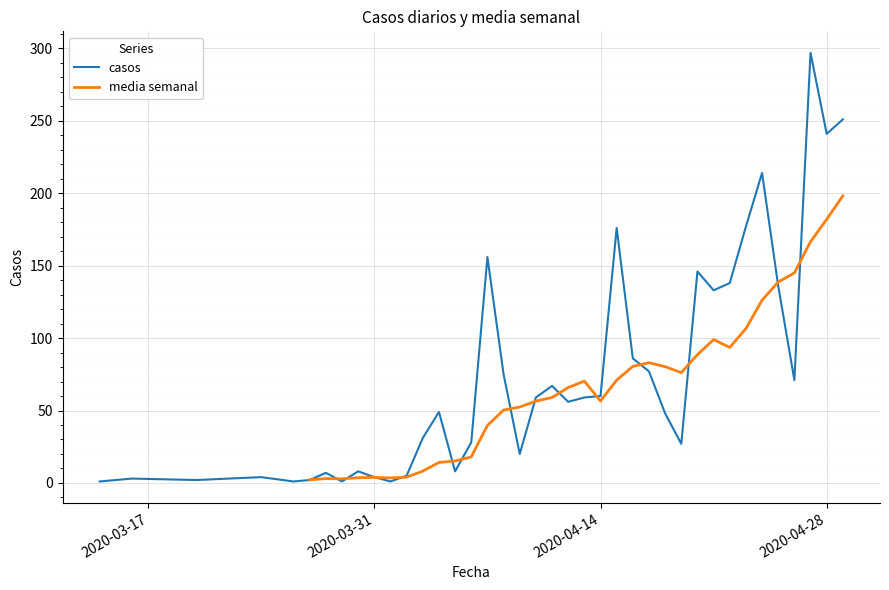

What is the value of the 22nd point from the left?

67